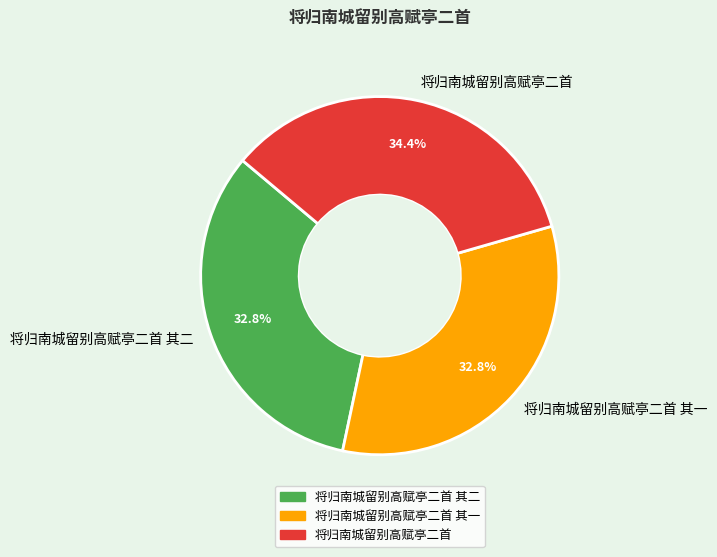

How many segments does this pie chart have?

3